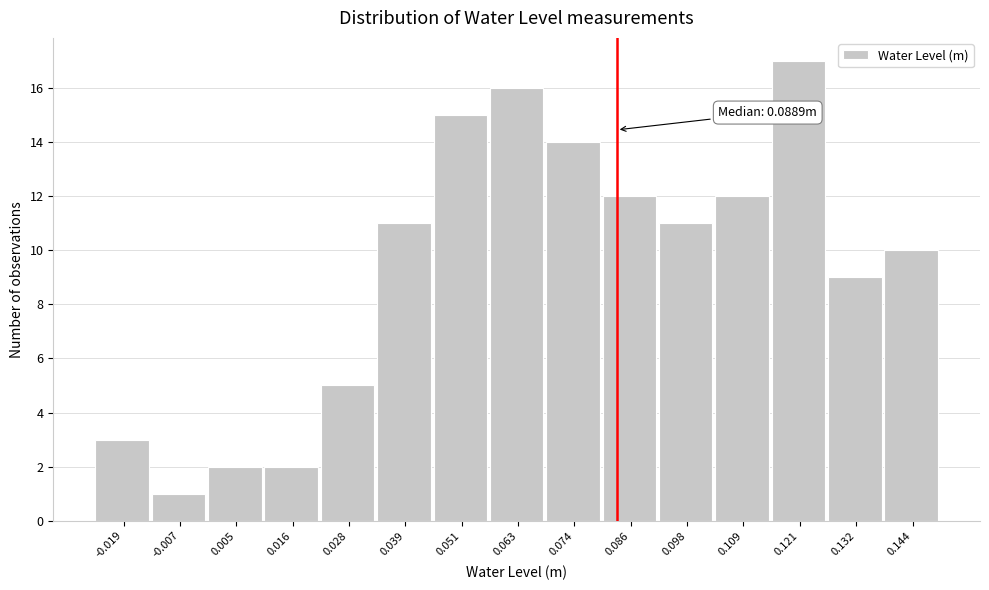

Reading right to left, list all the values displayed in this chart.

0.144=10	0.132=9	0.121=17	0.109=12	0.098=11	0.086=12	0.074=14	0.063=16	0.051=15	0.039=11	0.028=5	0.016=2	0.005=2	-0.007=1	-0.019=3